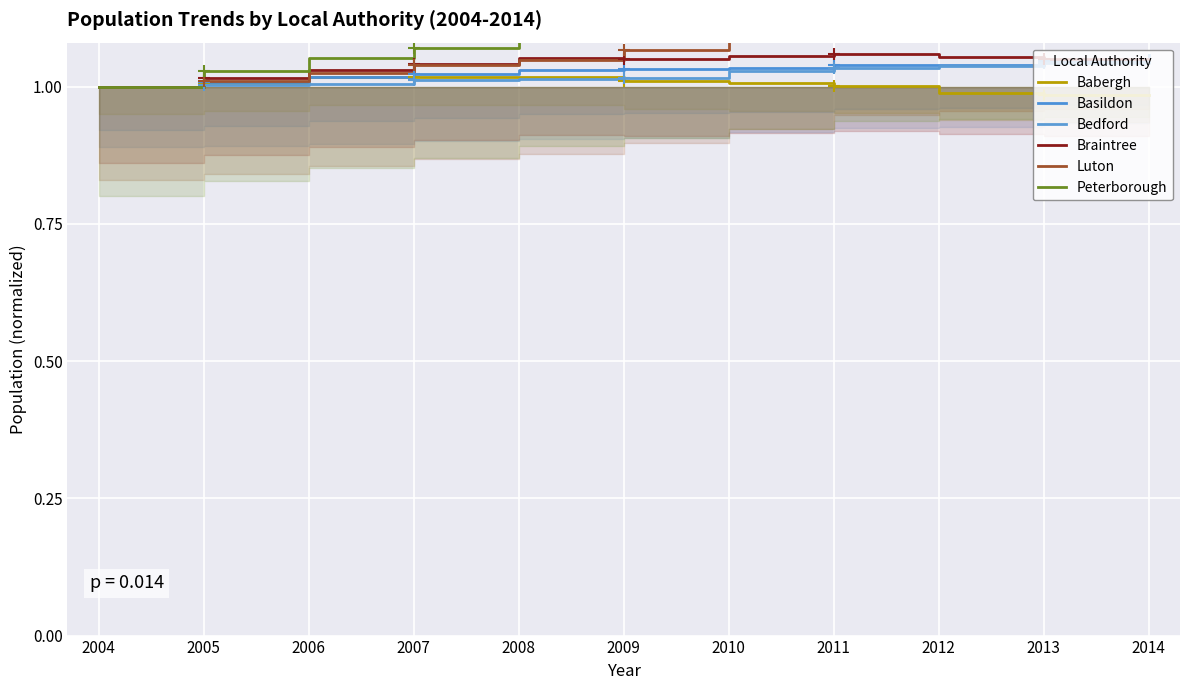

Which series contains the highest Y value?

Peterborough